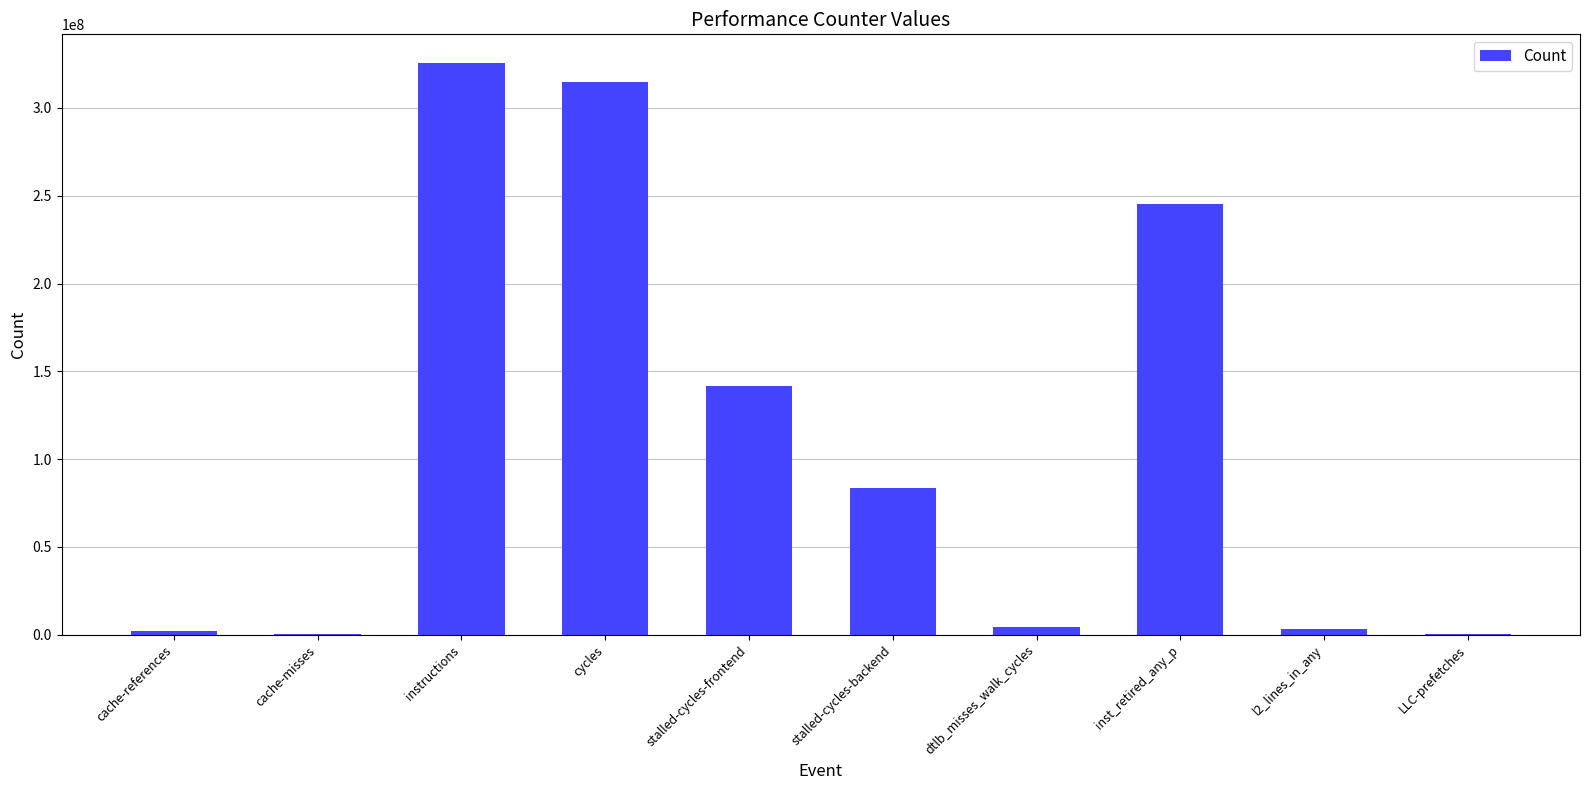

What is the difference between the values at cycles and LLC-prefetches?

314106173